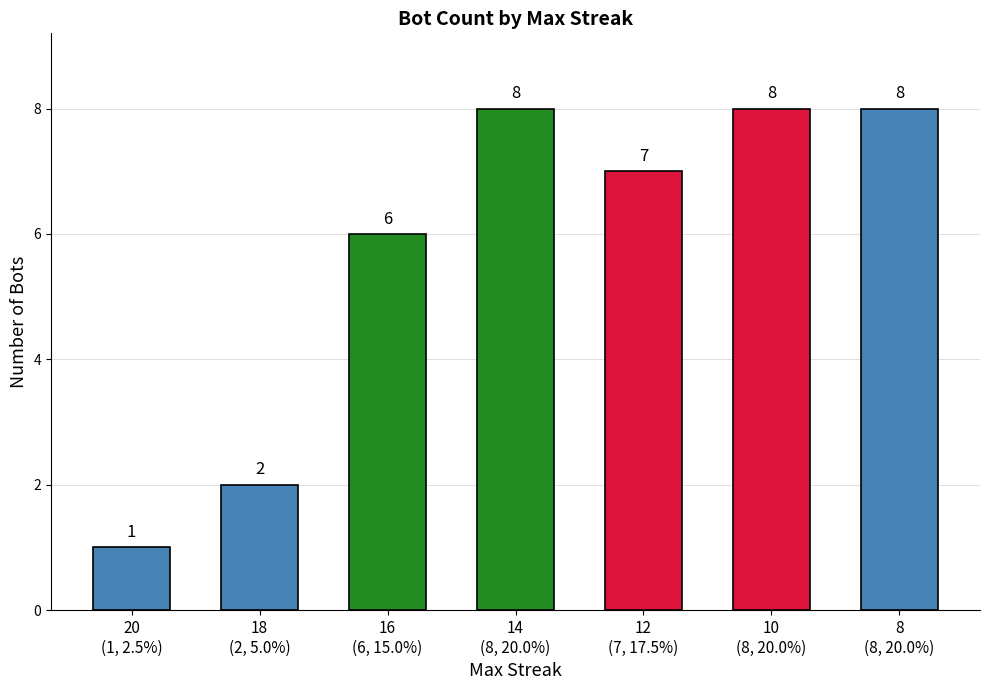

Read the value at 8
(8, 20.0%).

8